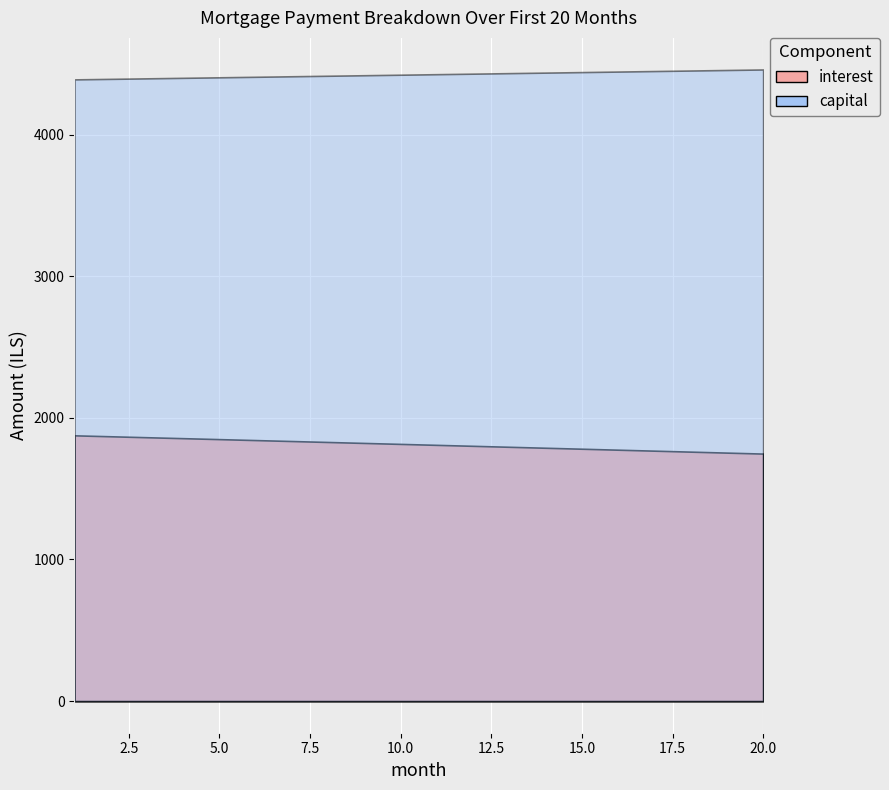

True or false: capital and interest cross at least once.

False